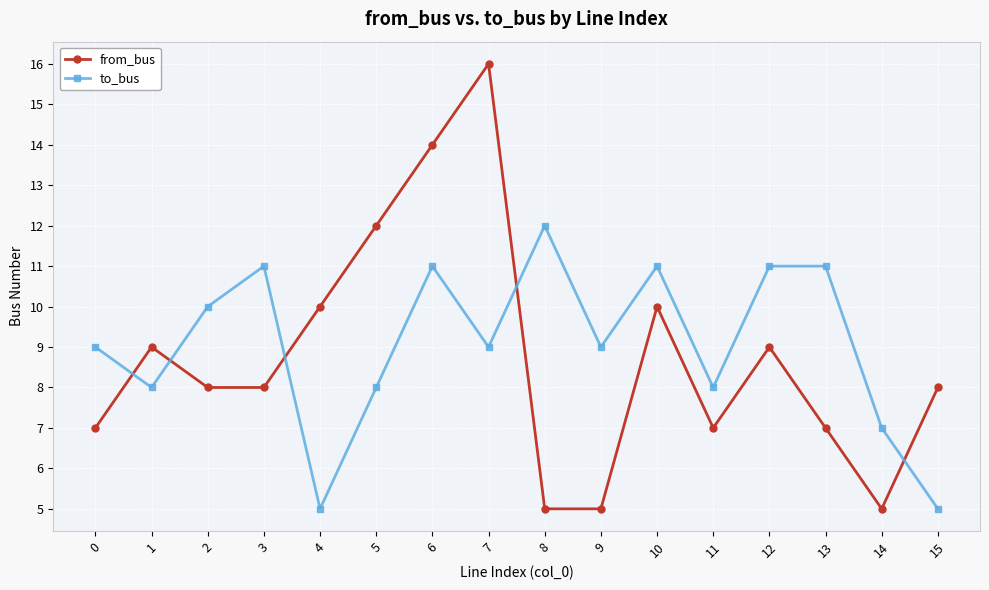

How many to_bus values are between 8 and 11?

12